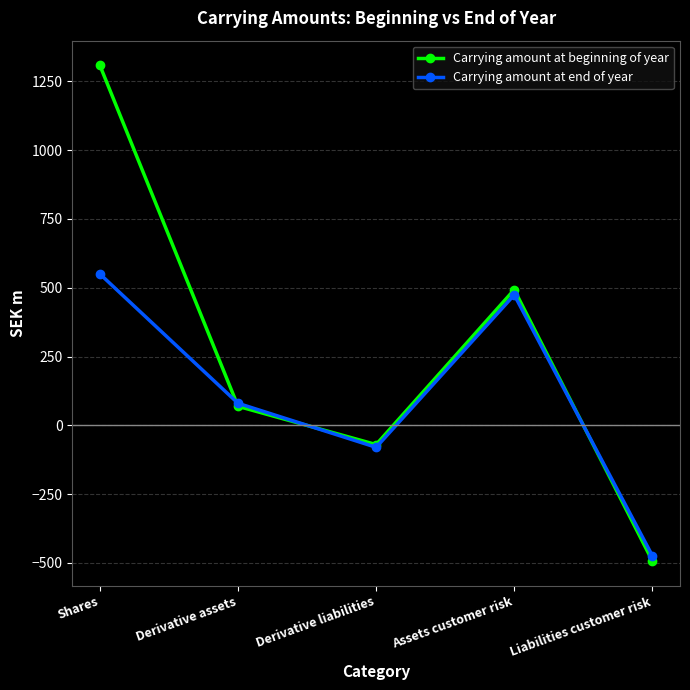

At which category is the sum across all series the highest?

Shares